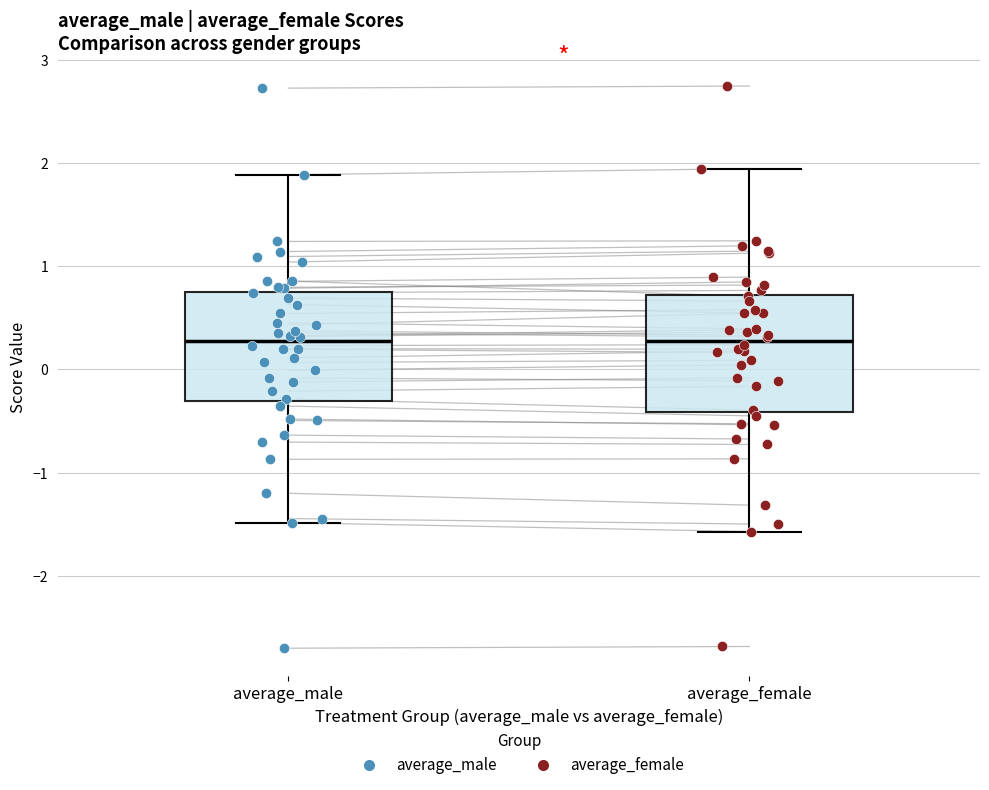

Reading left to right, transcribe this box plot: for each box, give where its median line is, the range the box spans, and where its two whiskers end, as read against the y-axis. The values are not printed on the chart, so give them approximately, as read against the axis.

average_male: median 0.3, box -0.3 to 0.8, whiskers -1.5 to 1.9
average_female: median 0.3, box -0.4 to 0.7, whiskers -1.6 to 1.9